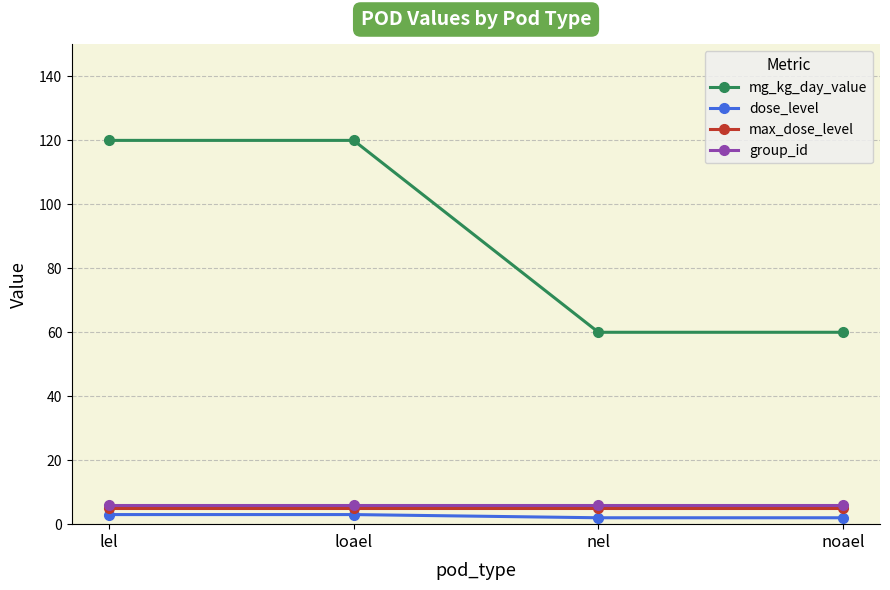

Count the number of categories in the chart.

4